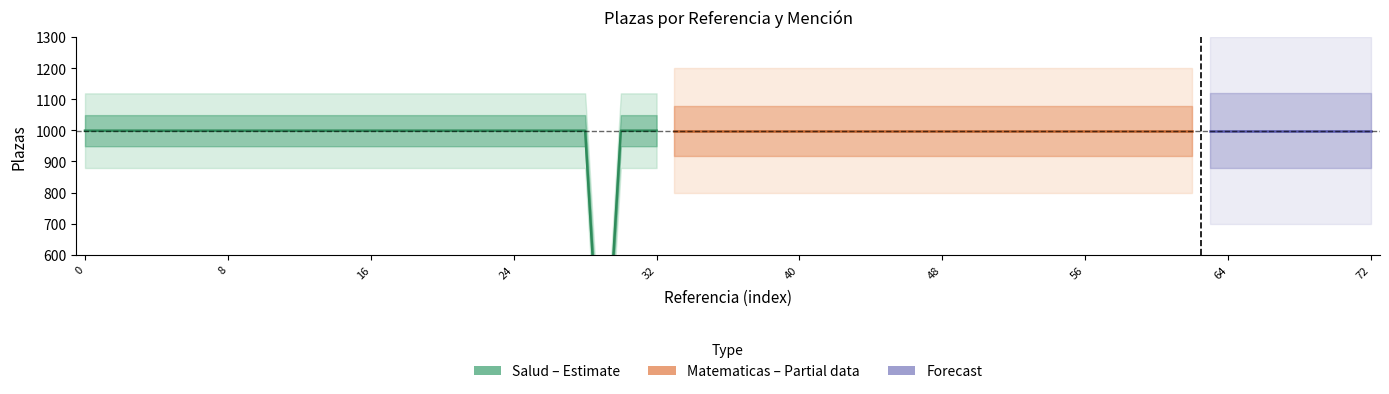

How many data points does each series have?

33